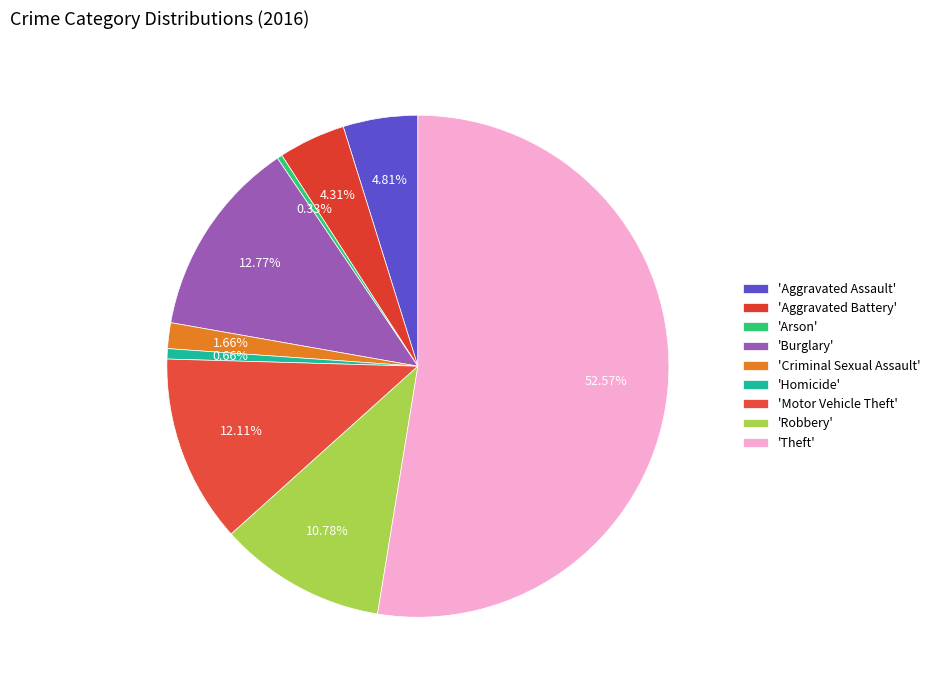

To the nearest percent, what is the average slice percentage?

11%